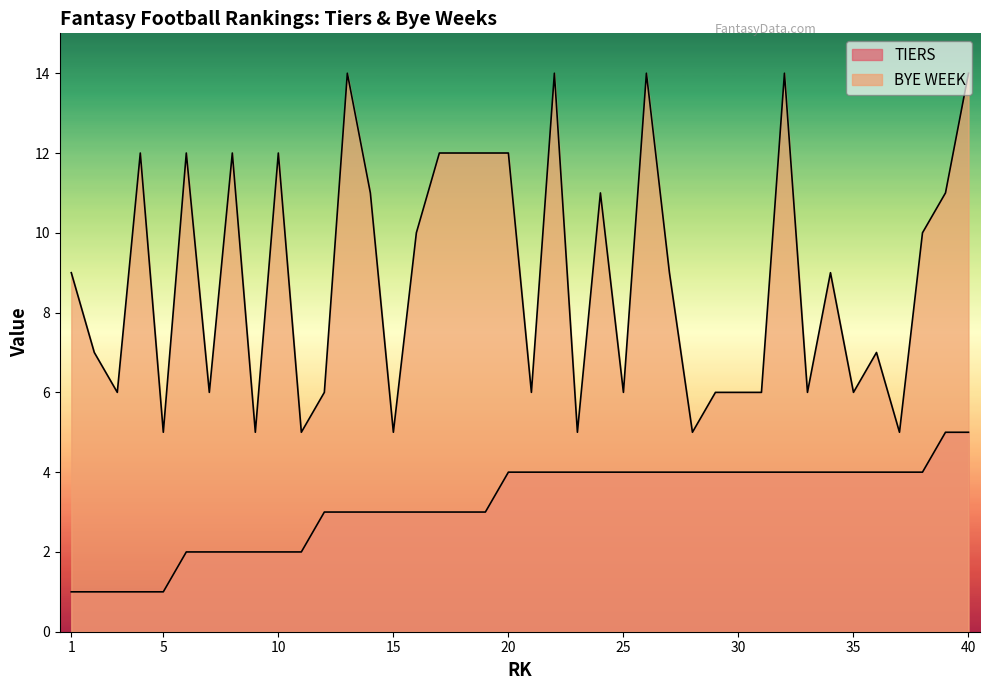

True or false: BYE WEEK and TIERS intersect in this chart.

False